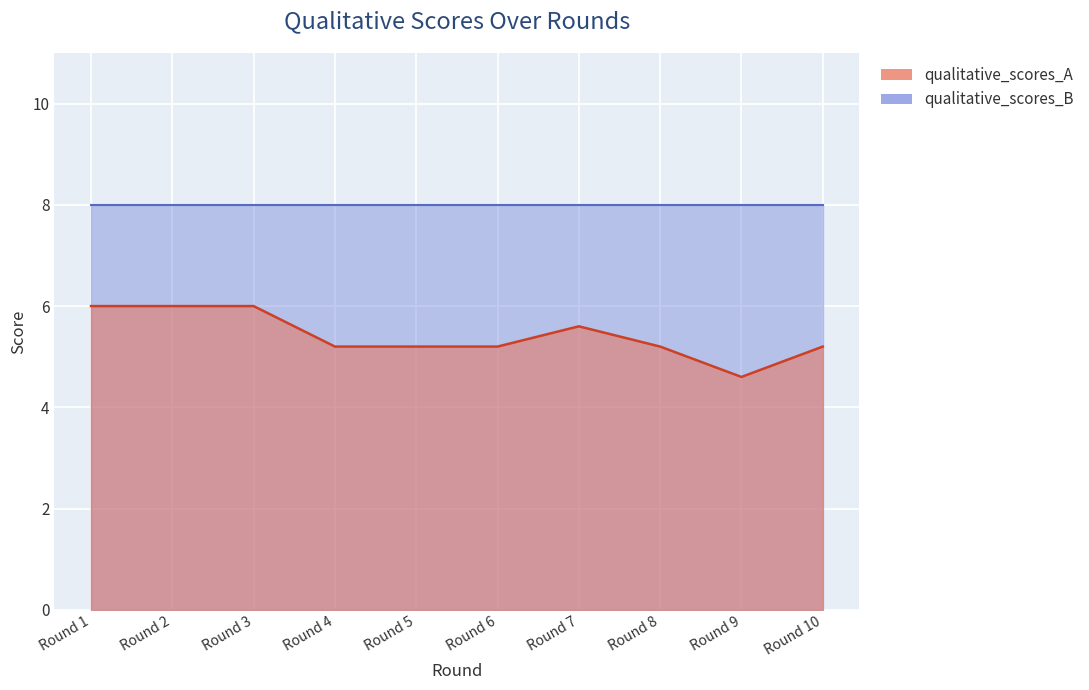

True or false: the data has more than 1 interior local peaks.

False